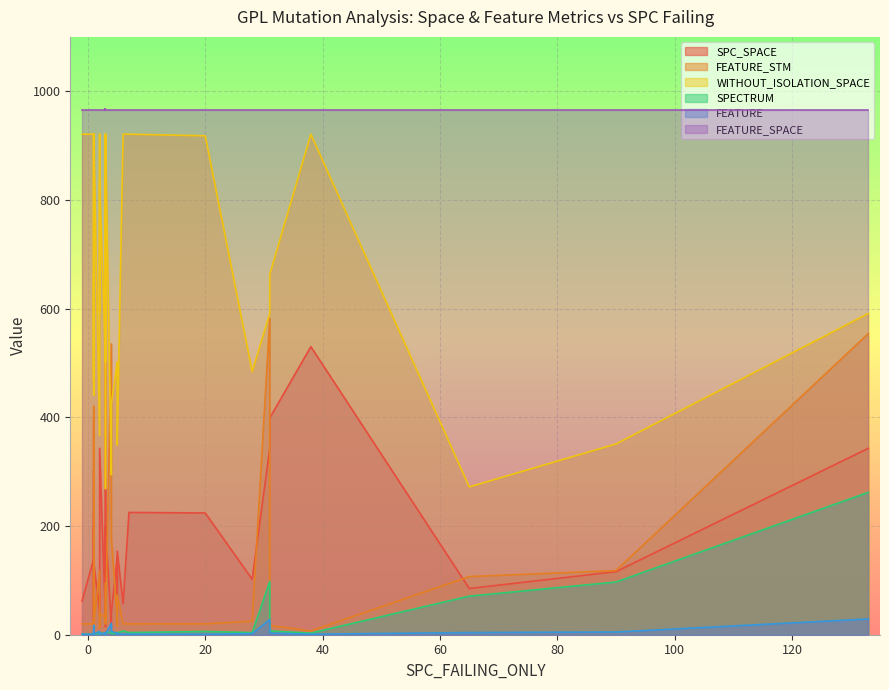

How many data points in SPC_SPACE are less than 132?

20